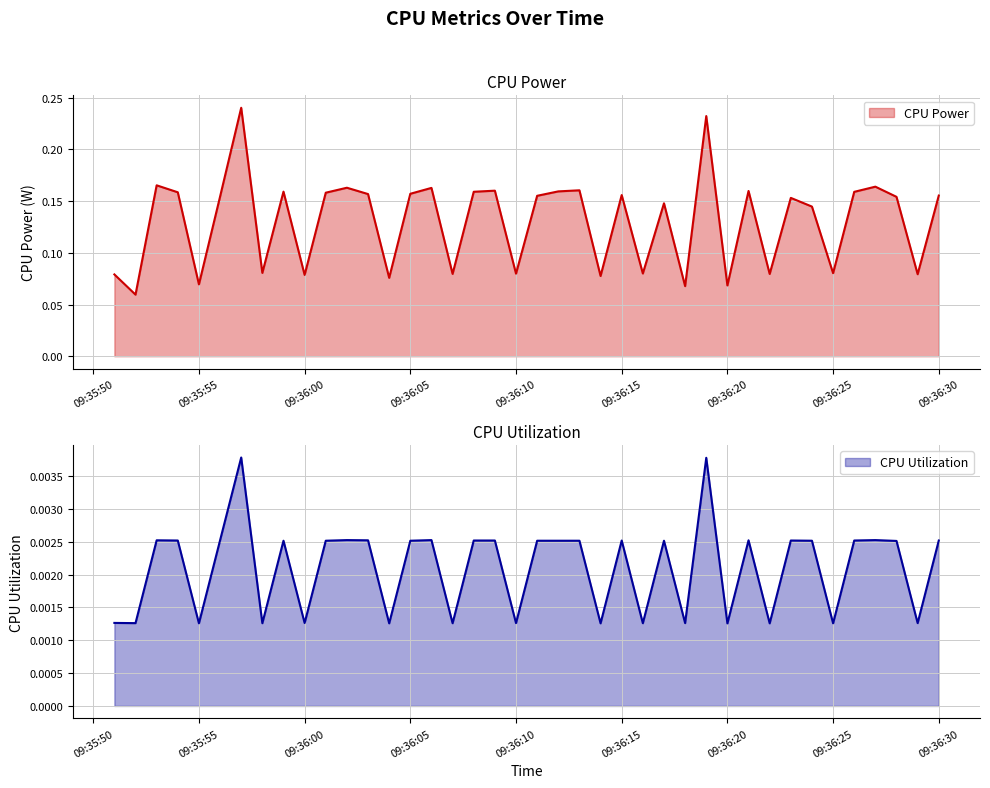

Is the value of CPU Power at 2025-04-09 09:36:10 greater than the value of CPU Utilization at 2025-04-09 09:35:54?

Yes